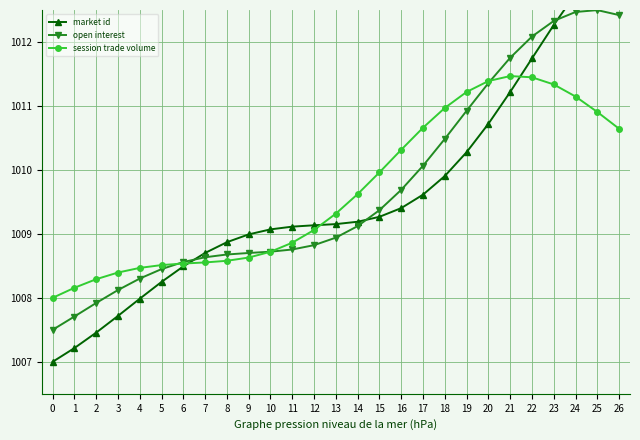

Which has a higher value, 6 or 9?

9